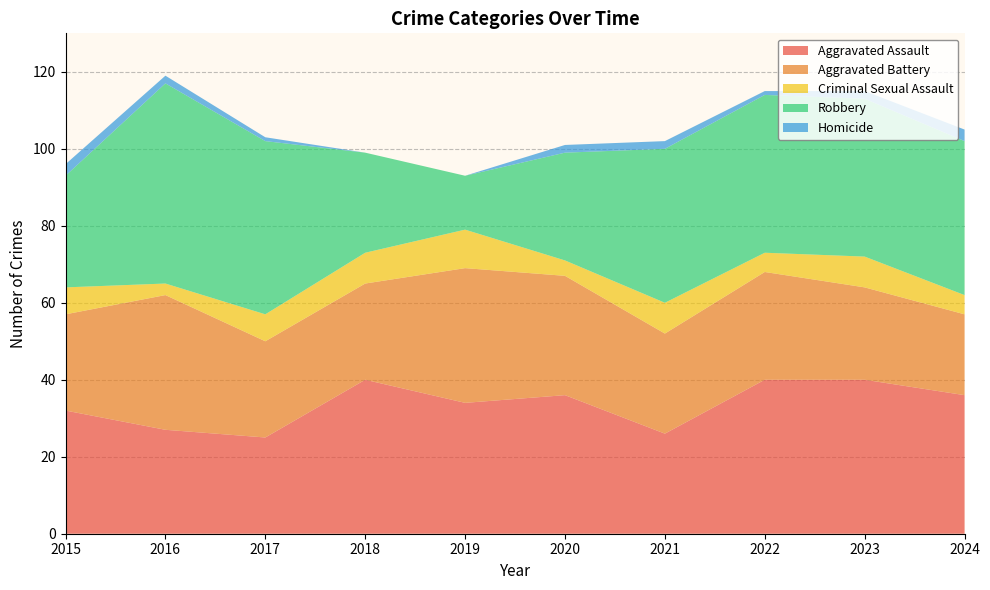

Reading left to right, list all the values displayed in this chart.

Aggravated Assault: 2015=32	2016=27	2017=25	2018=40	2019=34	2020=36	2021=26	2022=40	2023=40	2024=36
Aggravated Battery: 2015=25	2016=35	2017=25	2018=25	2019=35	2020=31	2021=26	2022=28	2023=24	2024=21
Criminal Sexual Assault: 2015=7	2016=3	2017=7	2018=8	2019=10	2020=4	2021=8	2022=5	2023=8	2024=5
Robbery: 2015=29	2016=52	2017=45	2018=26	2019=14	2020=28	2021=40	2022=41	2023=41	2024=40
Homicide: 2015=3	2016=2	2017=1	2018=0	2019=0	2020=2	2021=2	2022=1	2023=2	2024=3